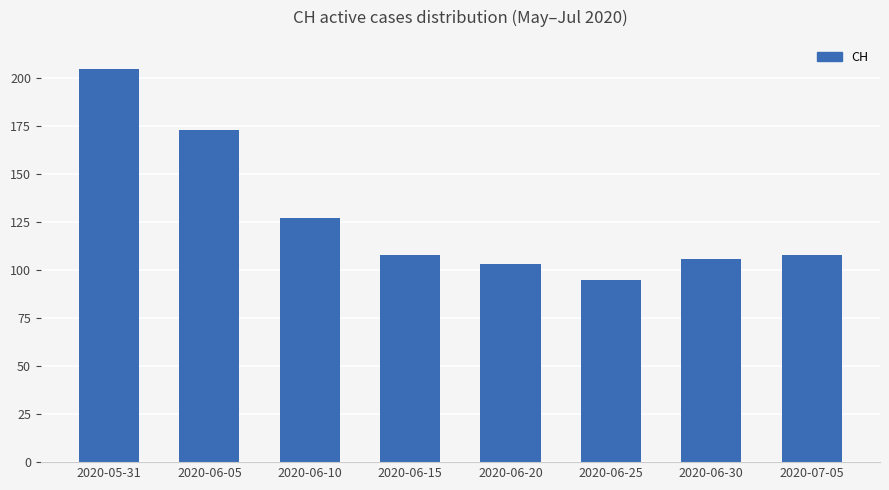

Reading left to right, extract all data points from this chart.

205	173	127	108	103	95	106	108